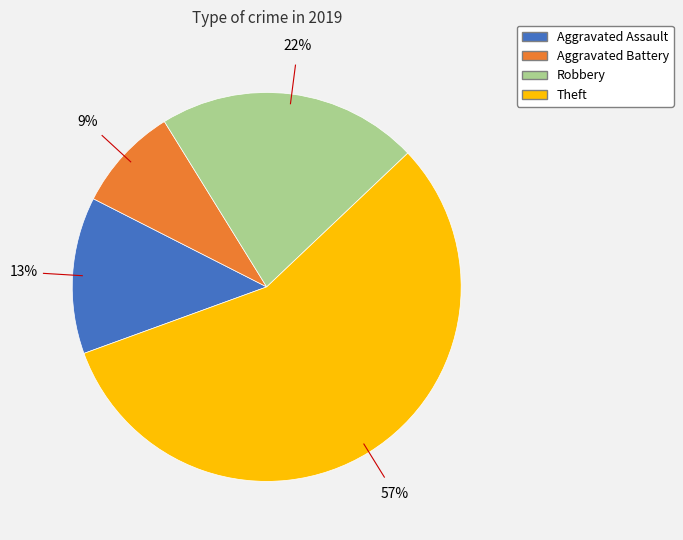

Which category has the biggest portion of the pie?

Theft